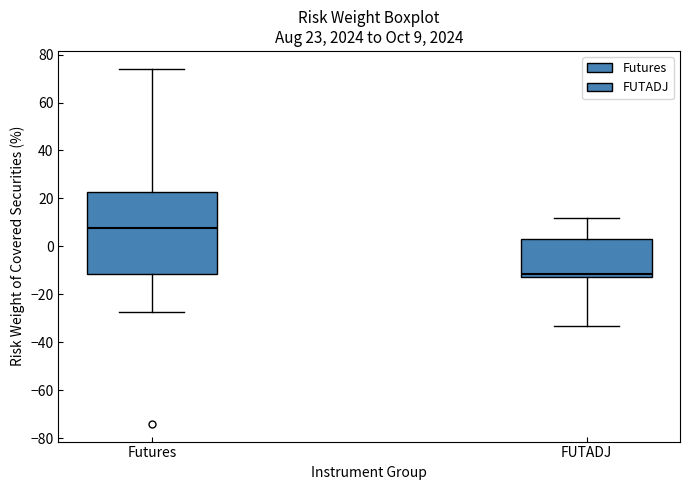

Comparing the boxes themselves (not the whiskers), which one is the tallest?

Futures